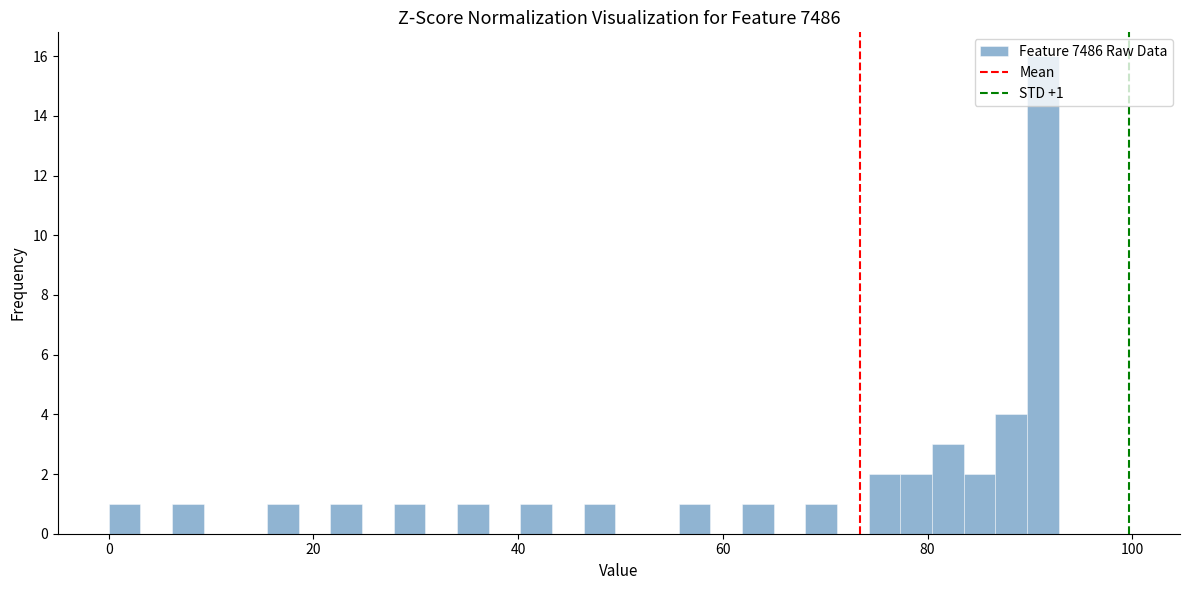

Read against the x-axis, roughly where is the centre of the tallest bar?

92